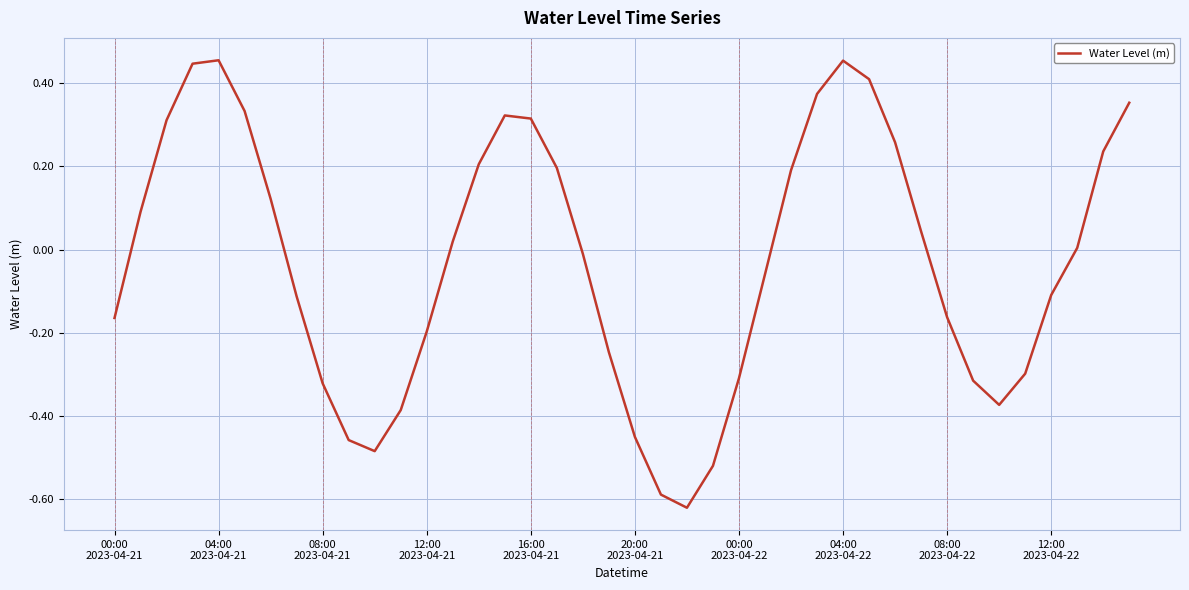

What is the difference between the maximum and minimum values?

1.1